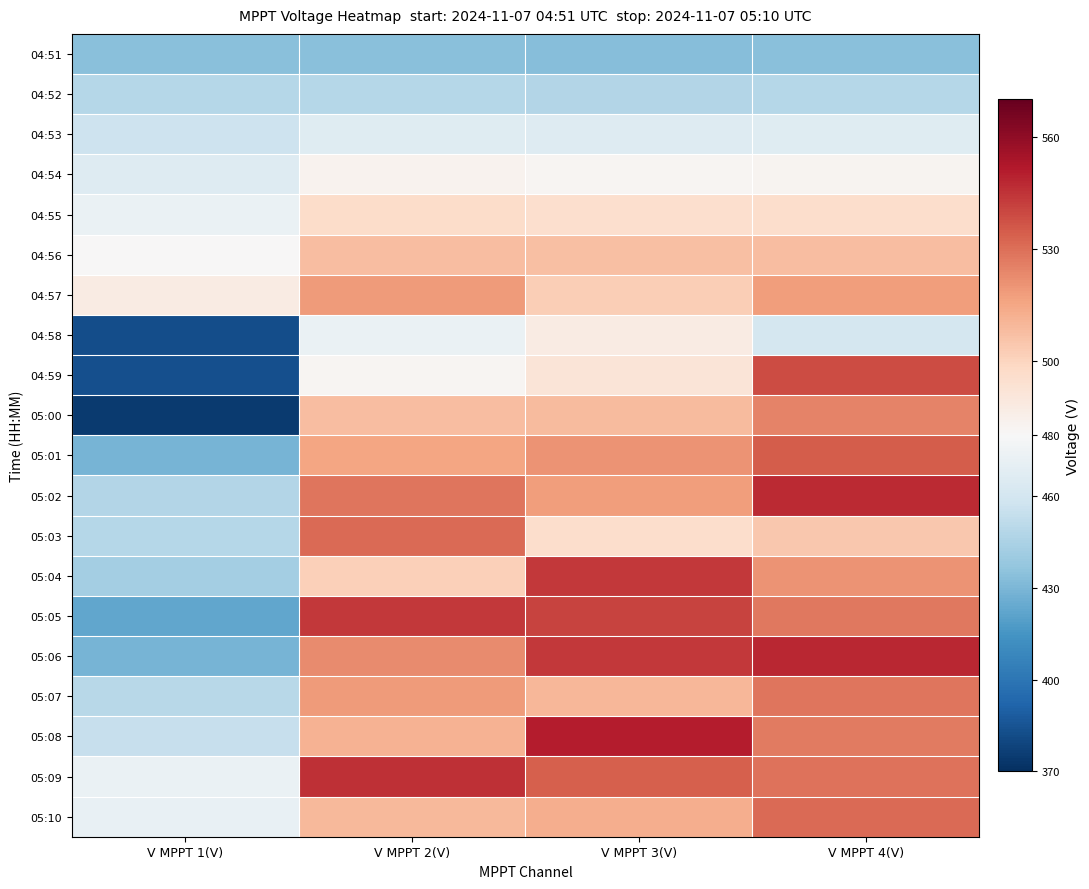

At V MPPT 3(V), list the series in order from smallest to largest.

04:51, 04:52, 04:53, 04:54, 04:58, 04:59, 04:55, 05:03, 04:57, 04:56, 05:00, 05:07, 05:10, 05:02, 05:01, 05:09, 05:05, 05:04, 05:06, 05:08